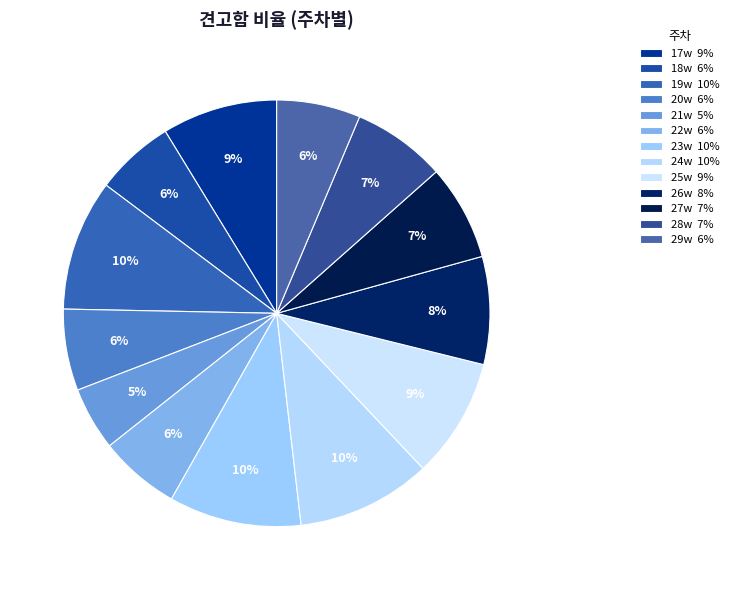

To the nearest percent, what is the average slice percentage?

8%